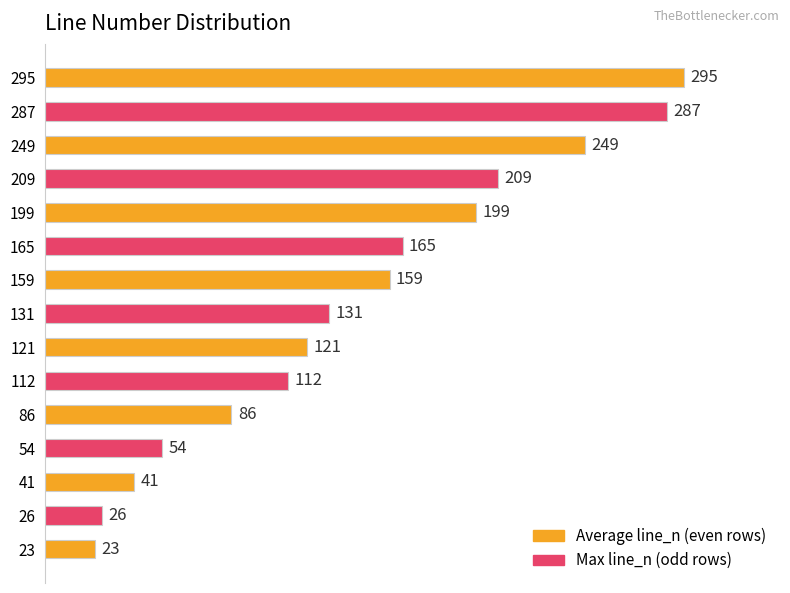

Which label corresponds to the largest value in the chart?

295